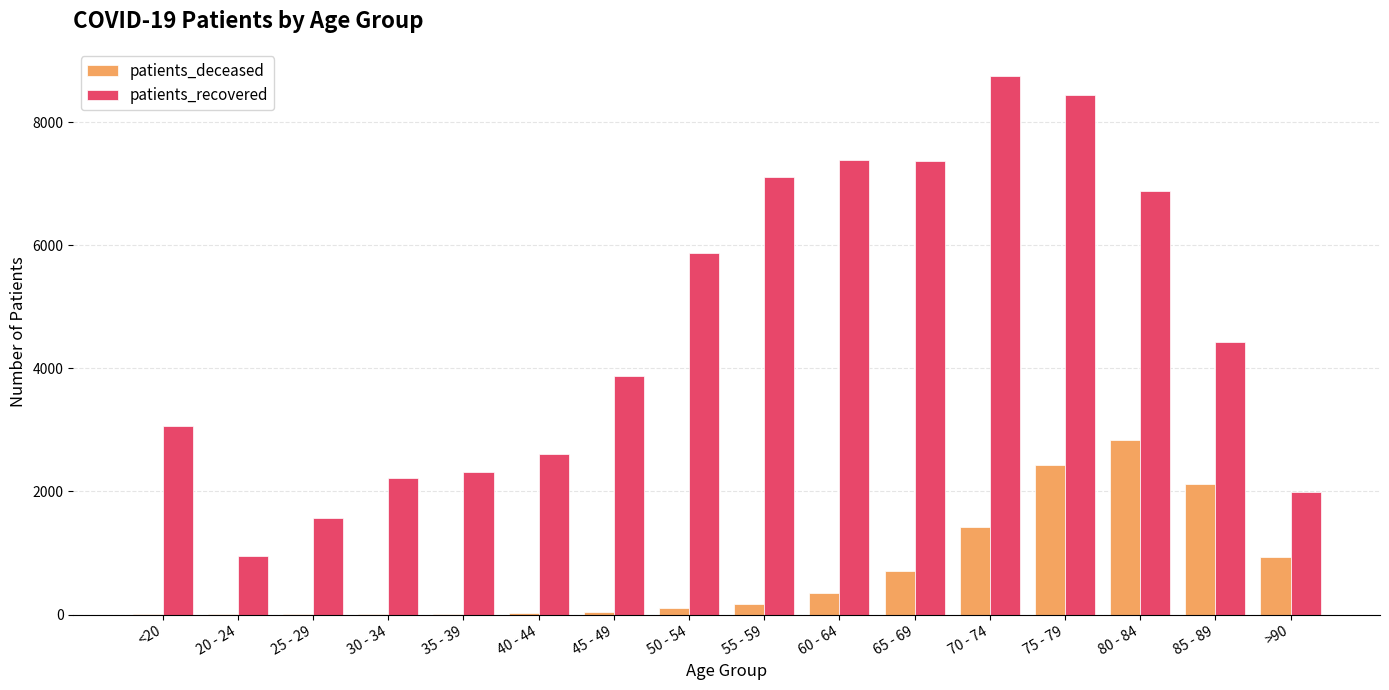

What is the sum of all patients_recovered values?

74825